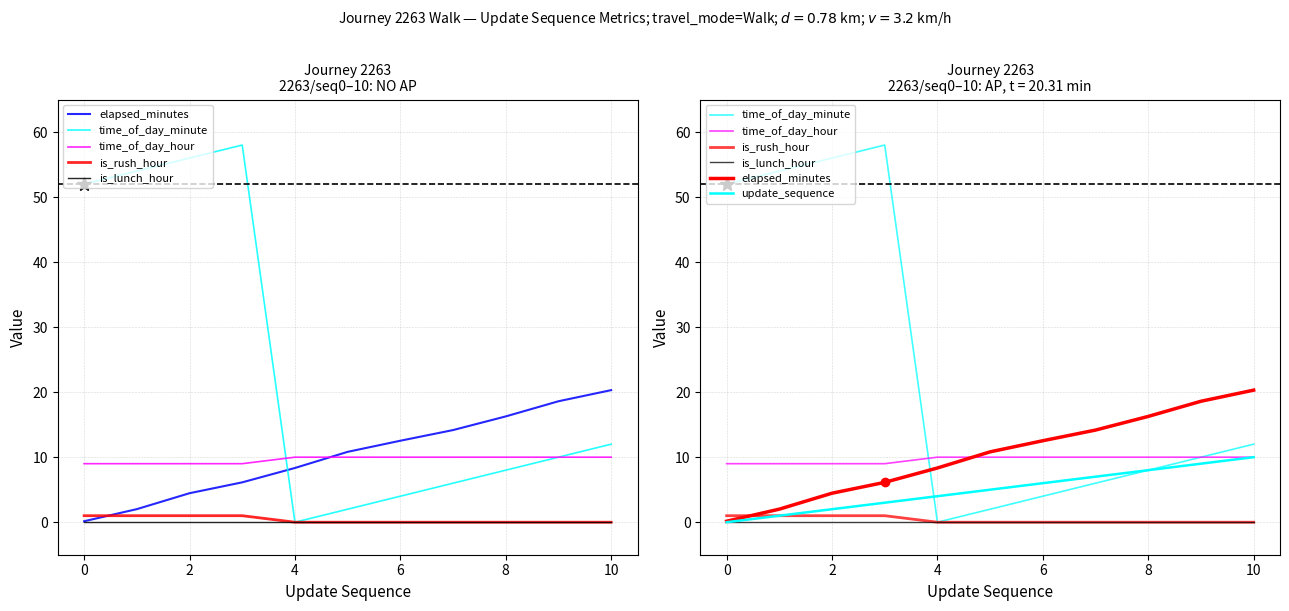

What is the difference between the maximum and minimum values in the time_of_day_minute series?

58.0